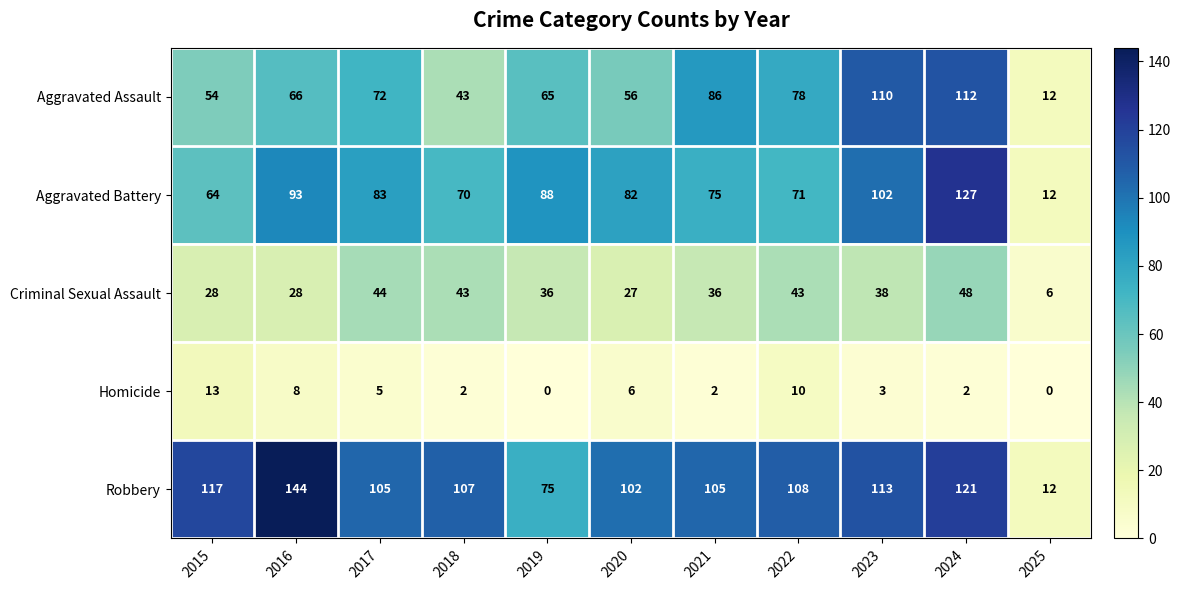

What is the spread (max minus min) of values at 2022?

98